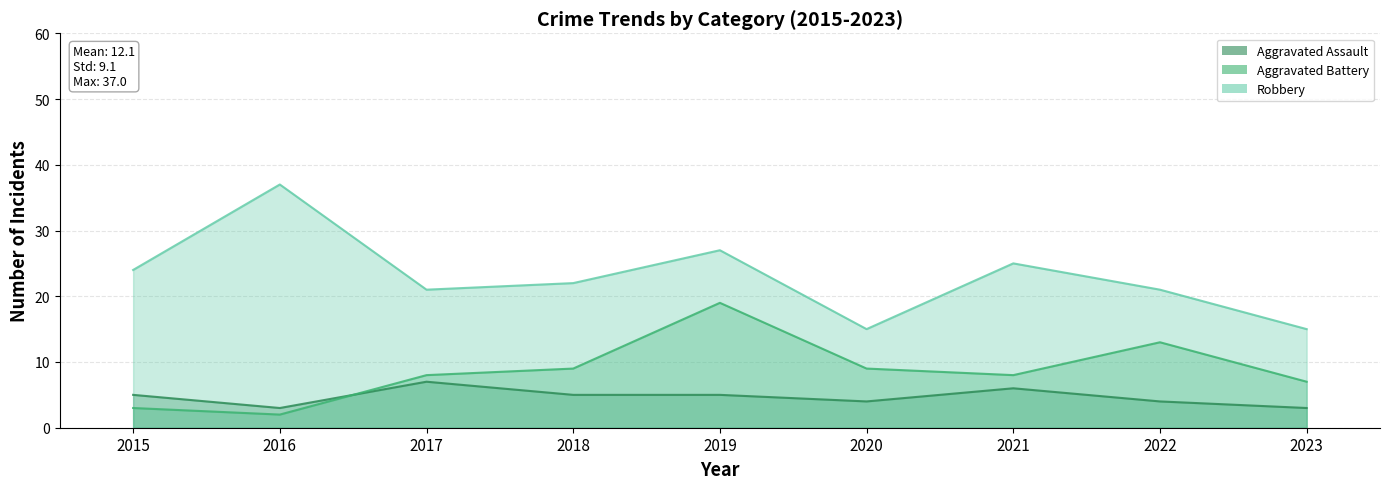

How many distinct data groups are displayed?

3